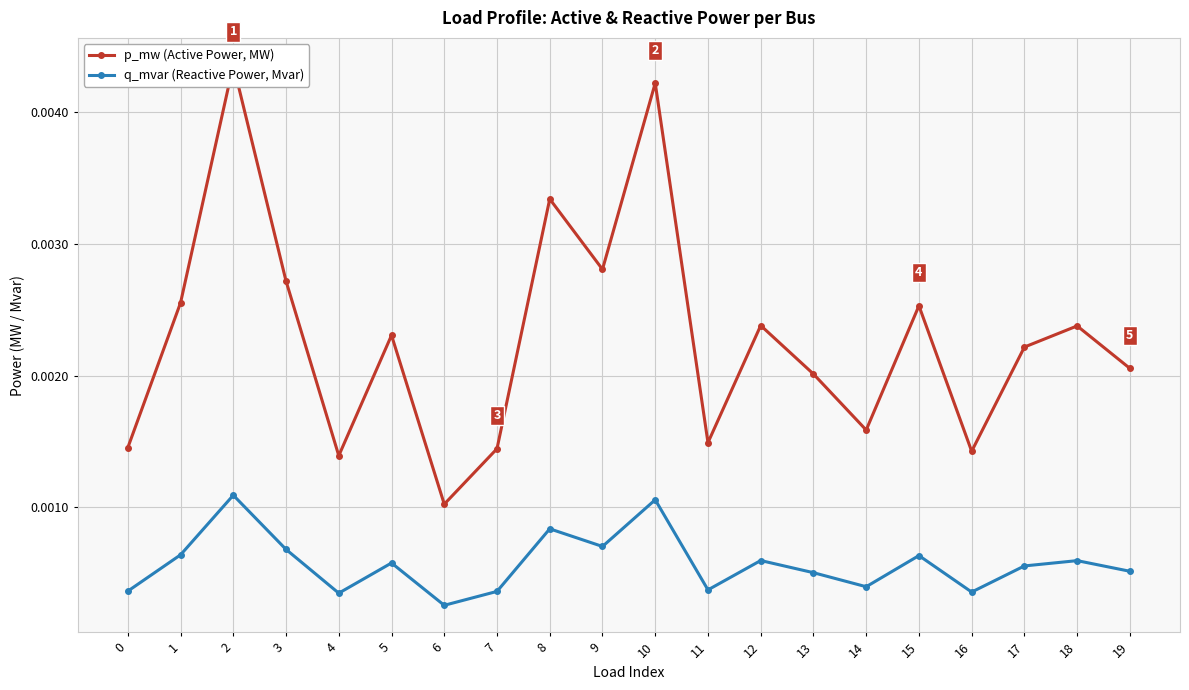

Where is the first local maximum for p_mw (Active Power, MW)?

2